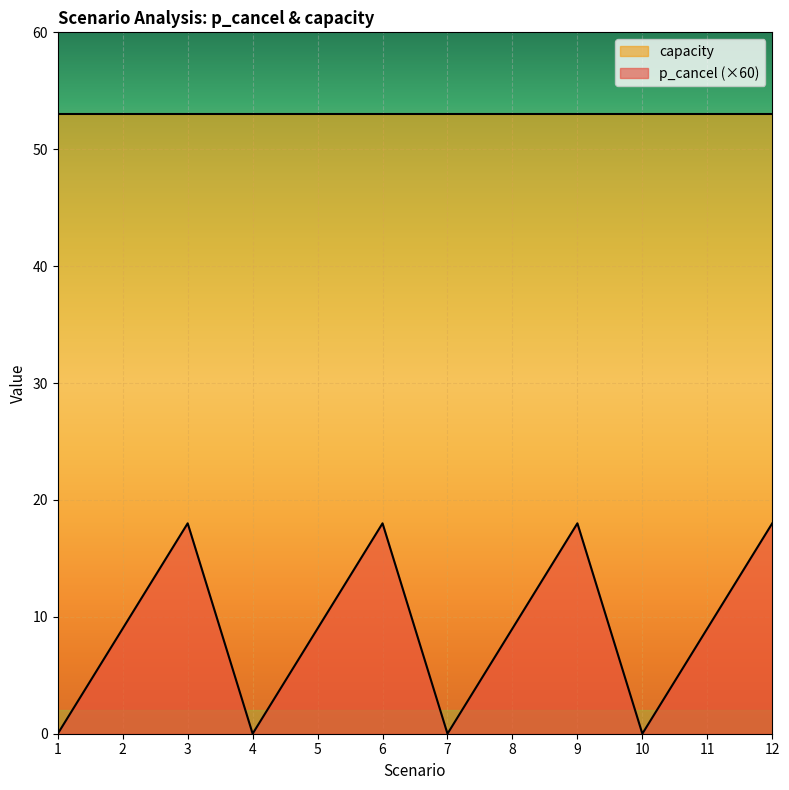

How many data points does each series have?

12